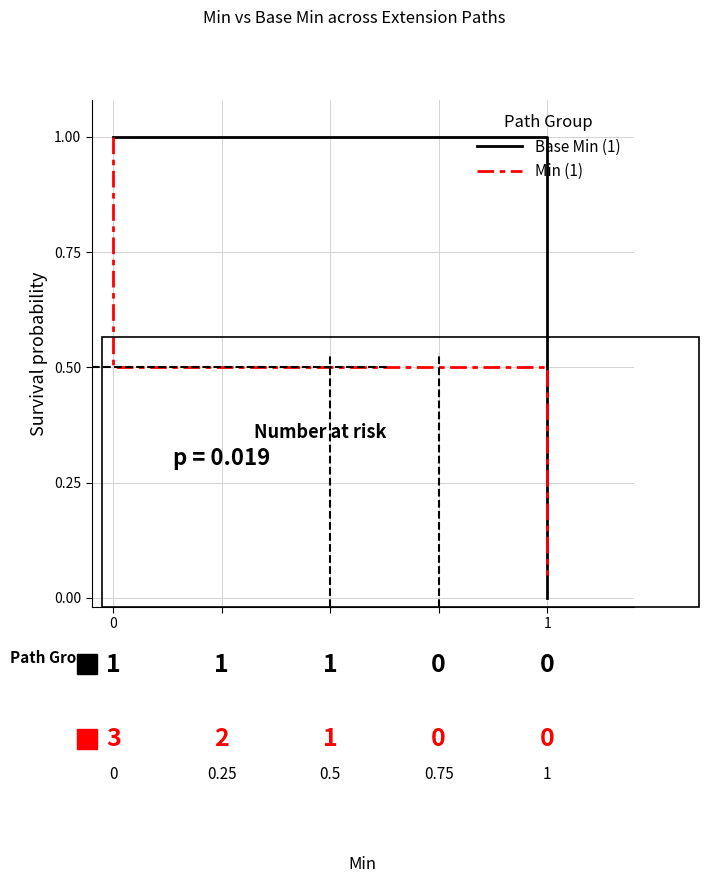

What are all the series names shown in the legend?

Min, Base Min